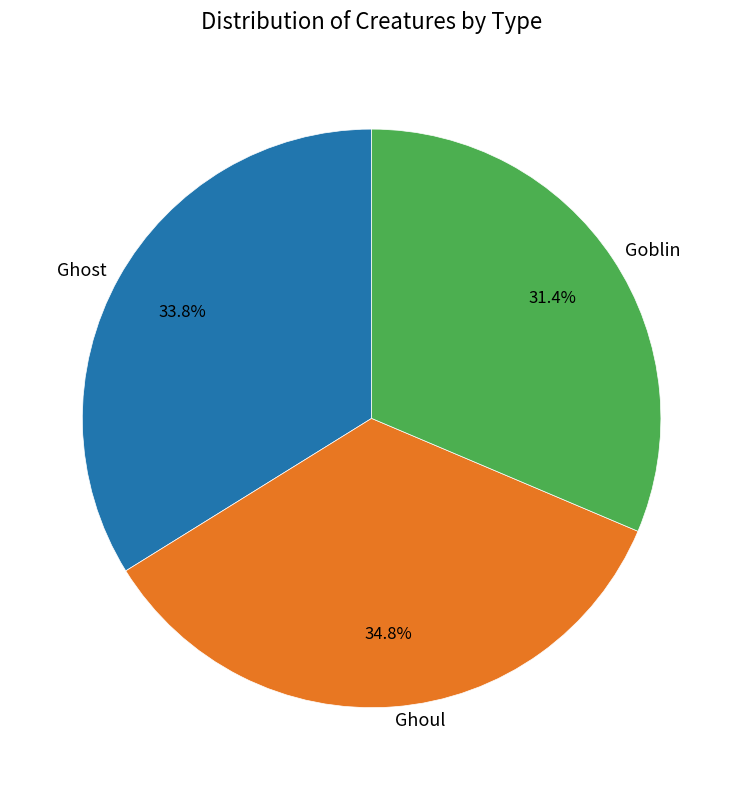

Does any single category account for the majority?

No